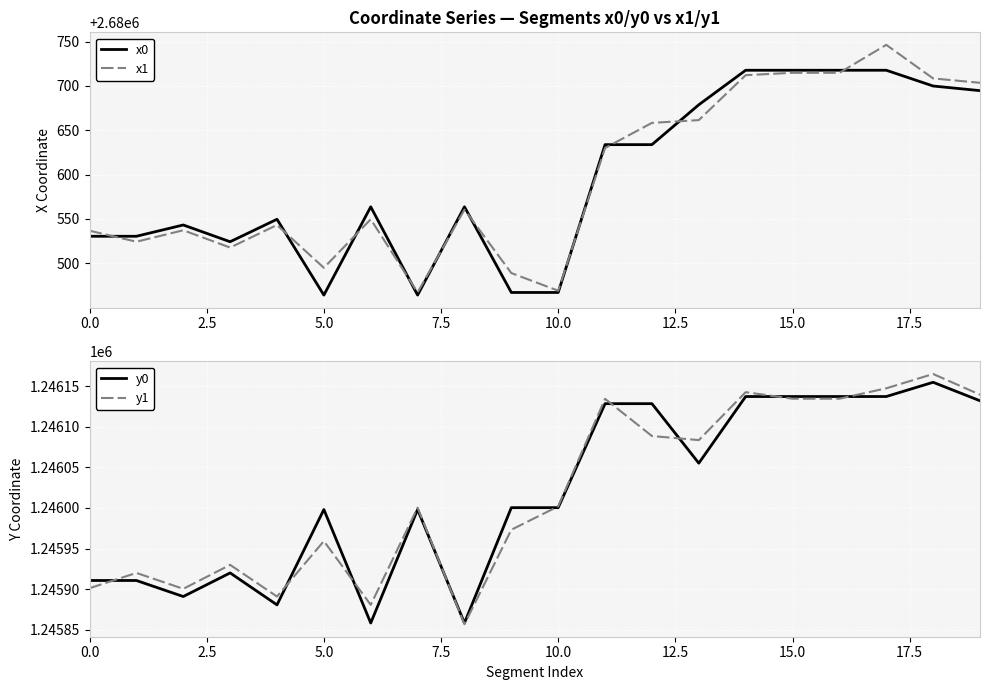

What is the total value across all series at 17?

7853748.5